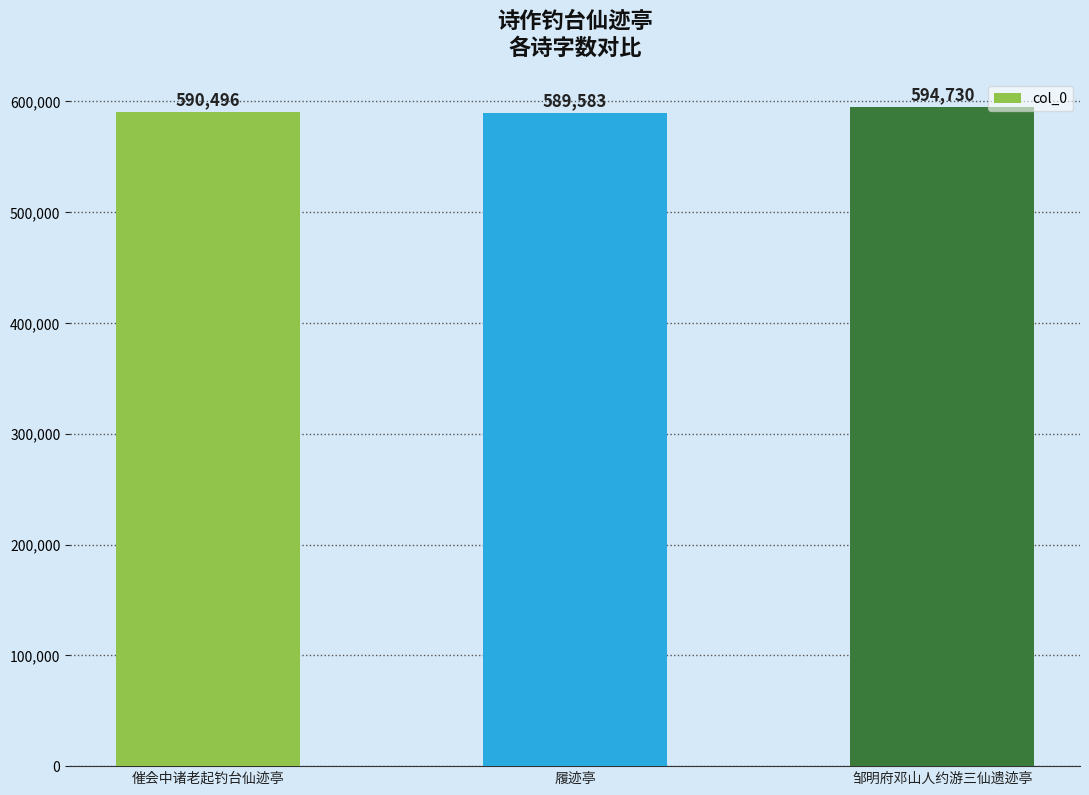

What is the label of the 2nd bar from the right?

履迹亭